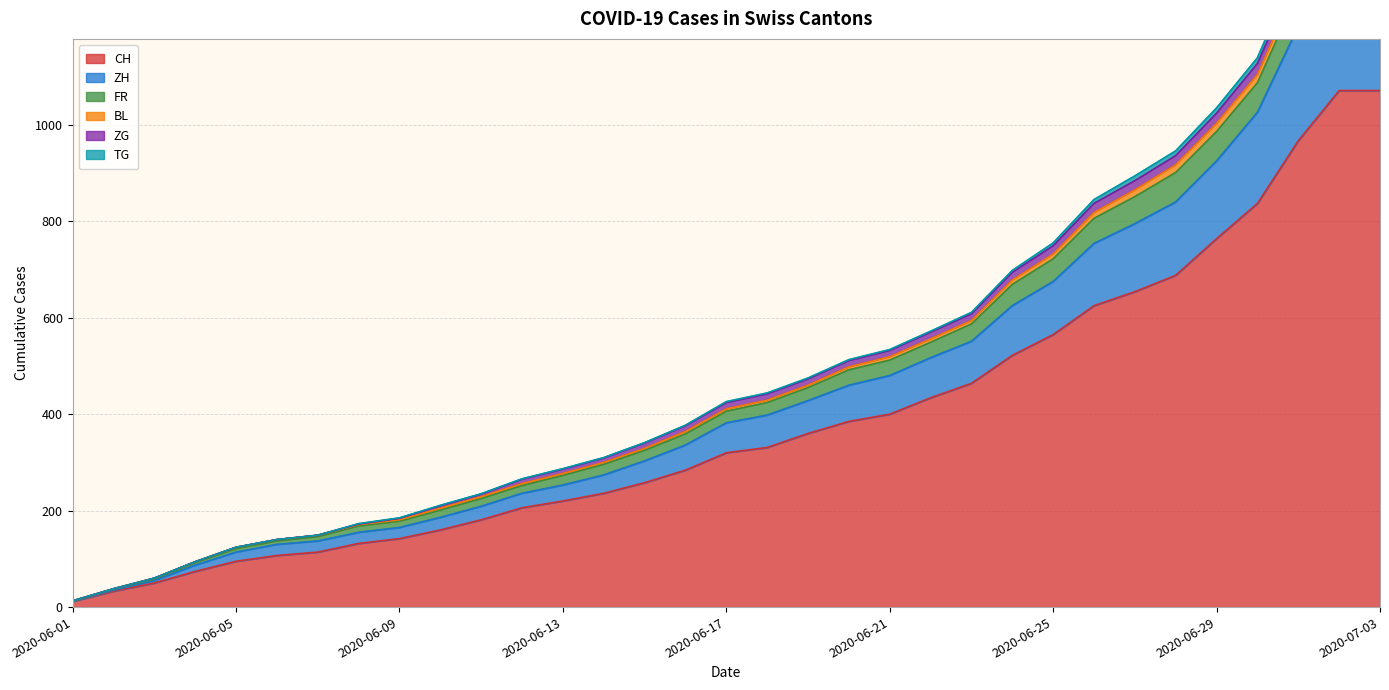

At which category is the sum across all series the highest?

2020-07-02